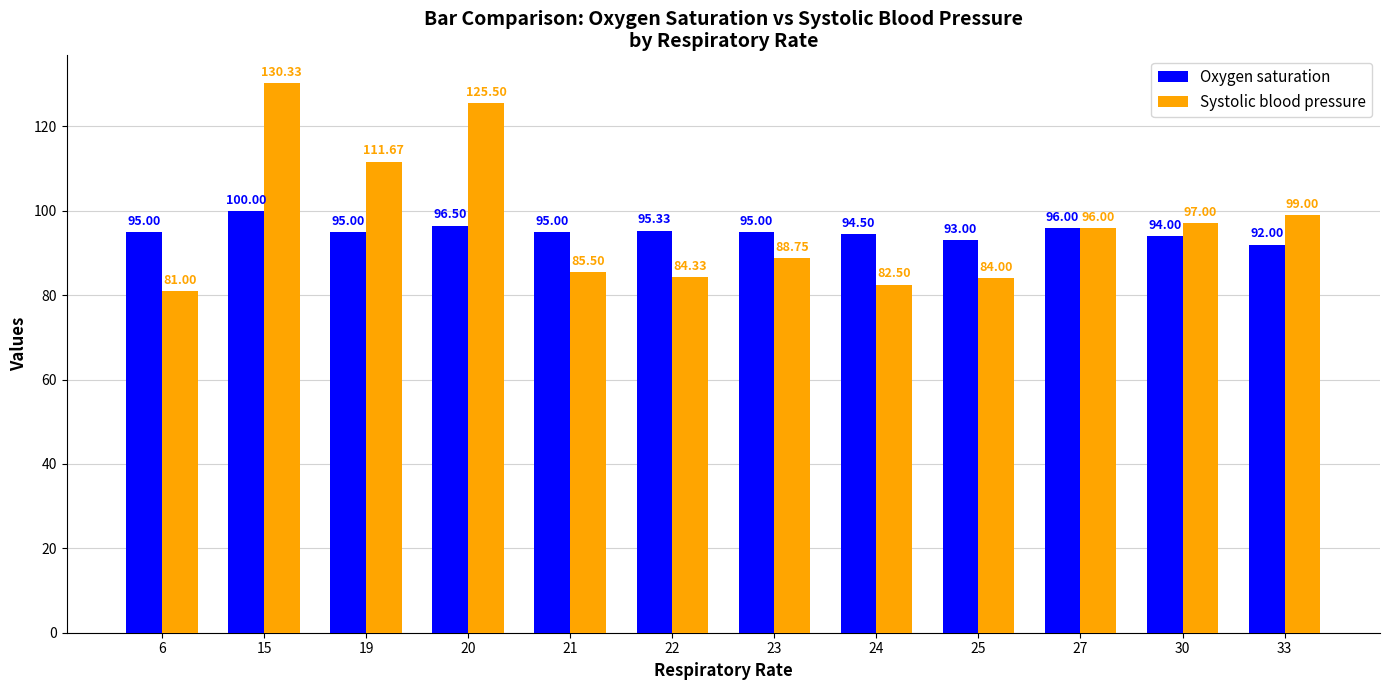

Which series has the largest range (max minus min)?

Systolic blood pressure